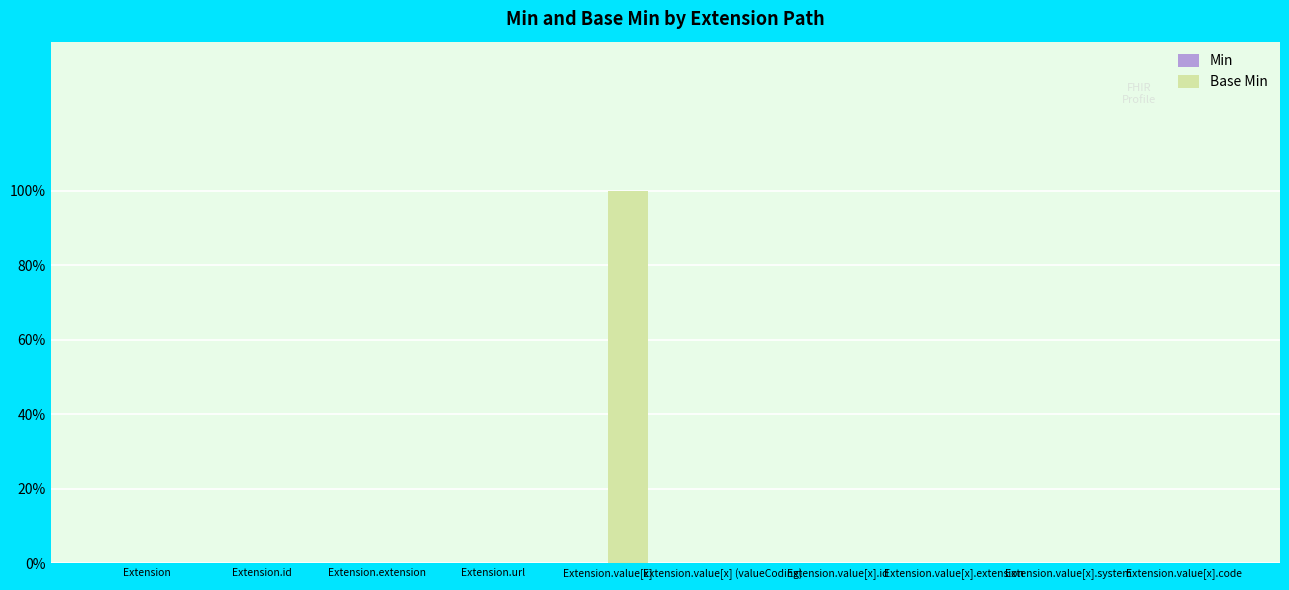

Are the bars horizontal?

No